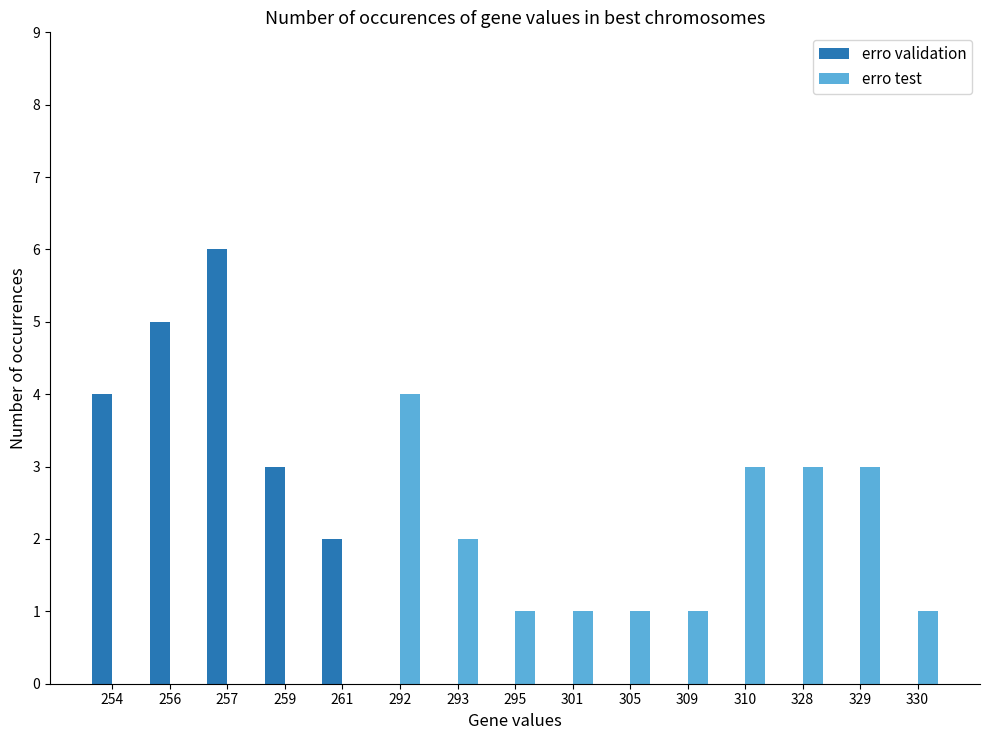

How many categories are shown in the chart?

15